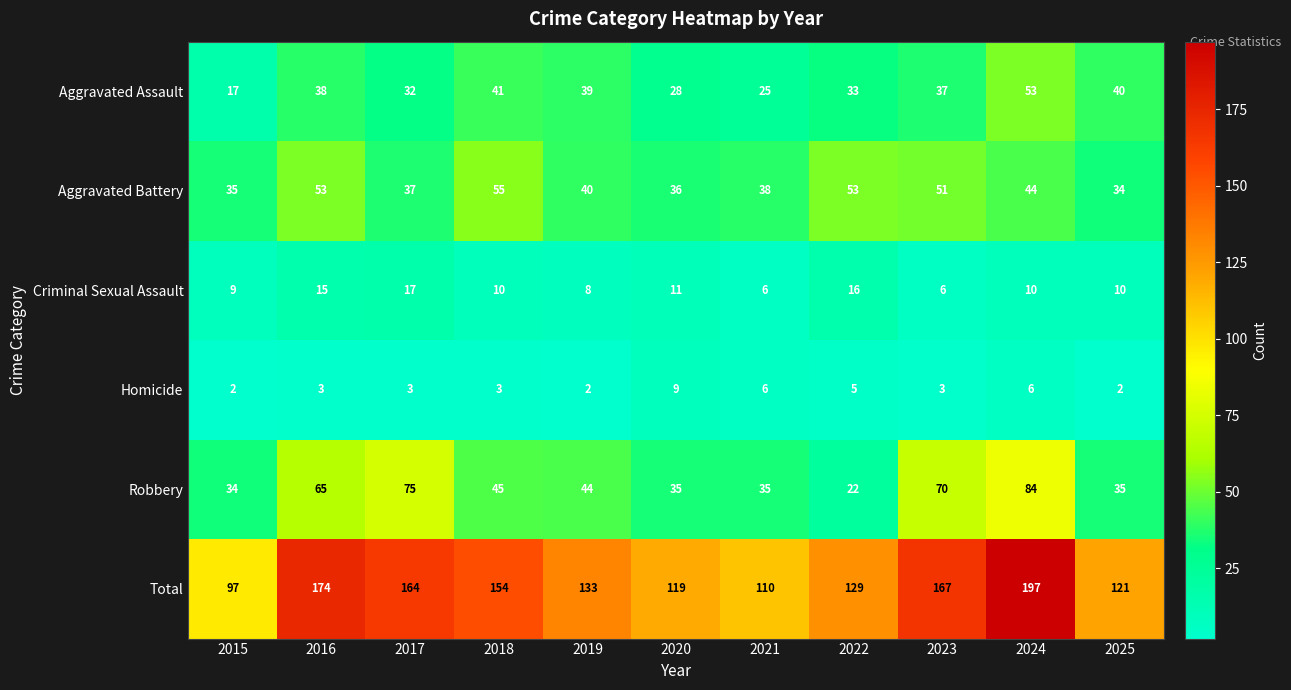

What is the average value of the Total series?

142